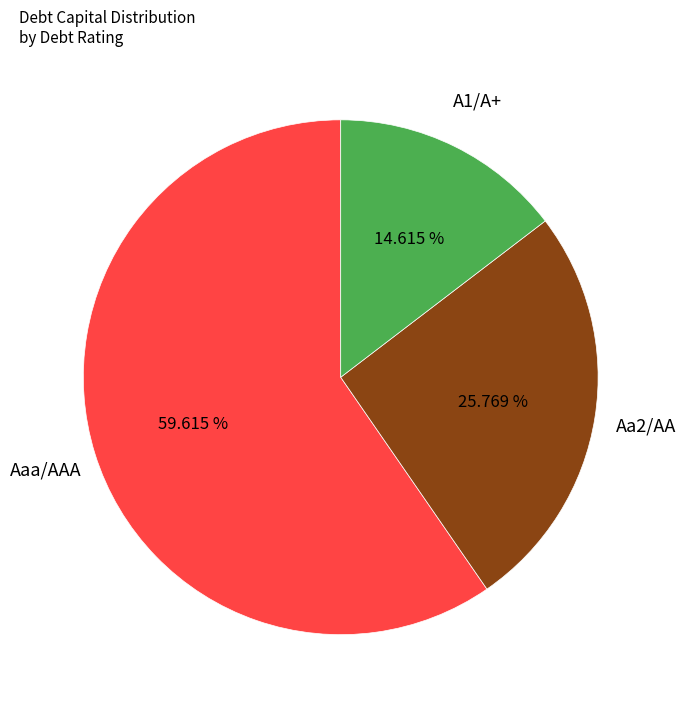

What is the largest slice in the pie chart?

Aaa/AAA